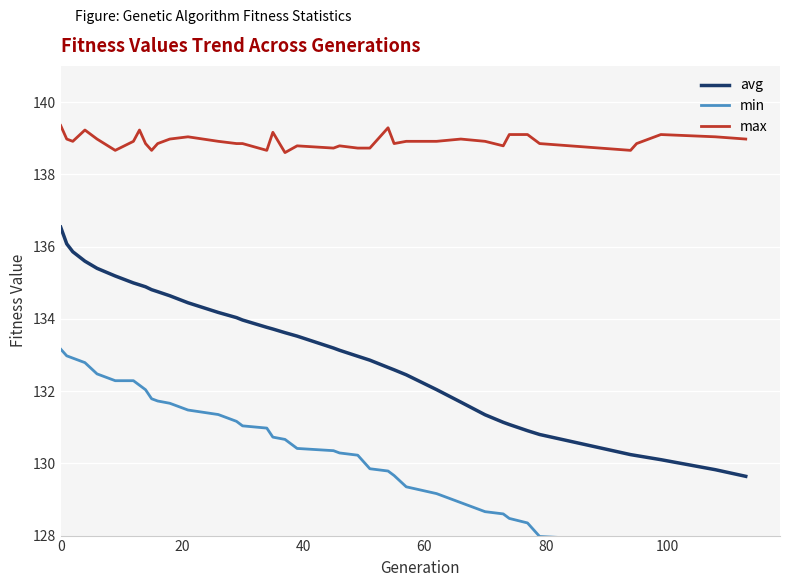

True or false: min and max cross at least once.

False